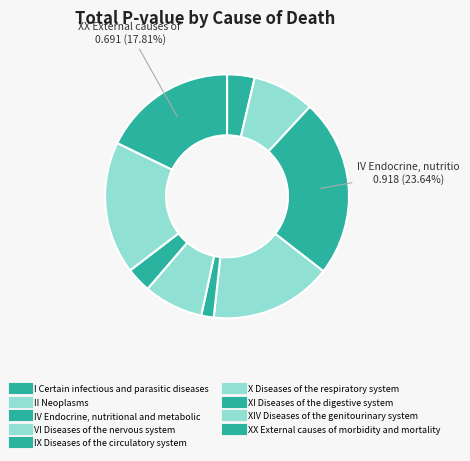

What is the smallest slice in the pie chart?

IX Diseases of the circulatory system